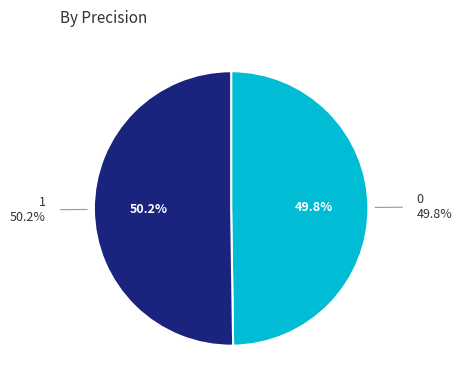

Which slice is the largest?

1